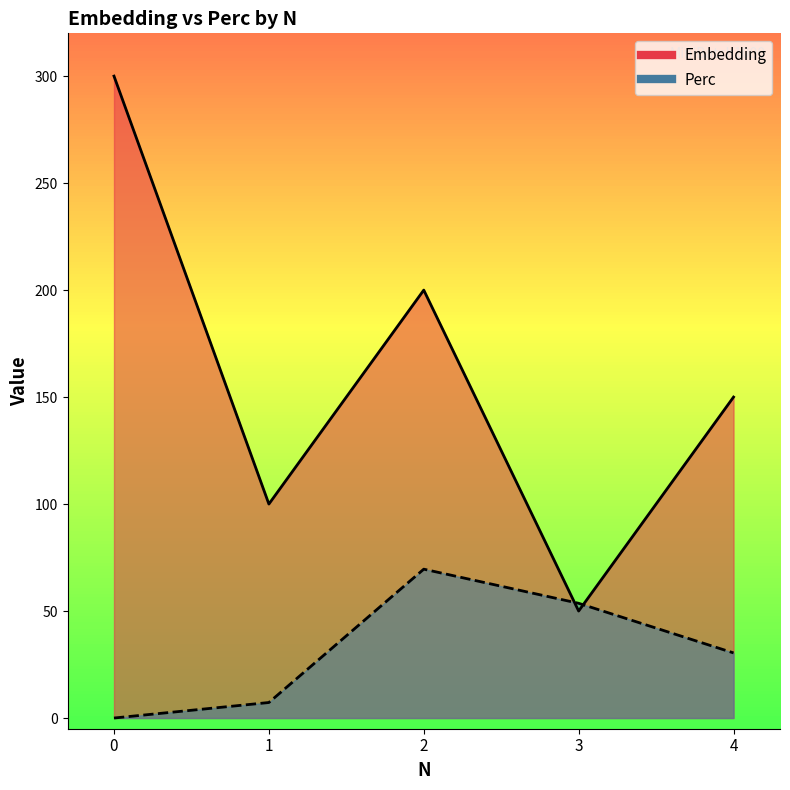

Is the value of Perc at 2 greater than the value of Embedding at 3?

Yes